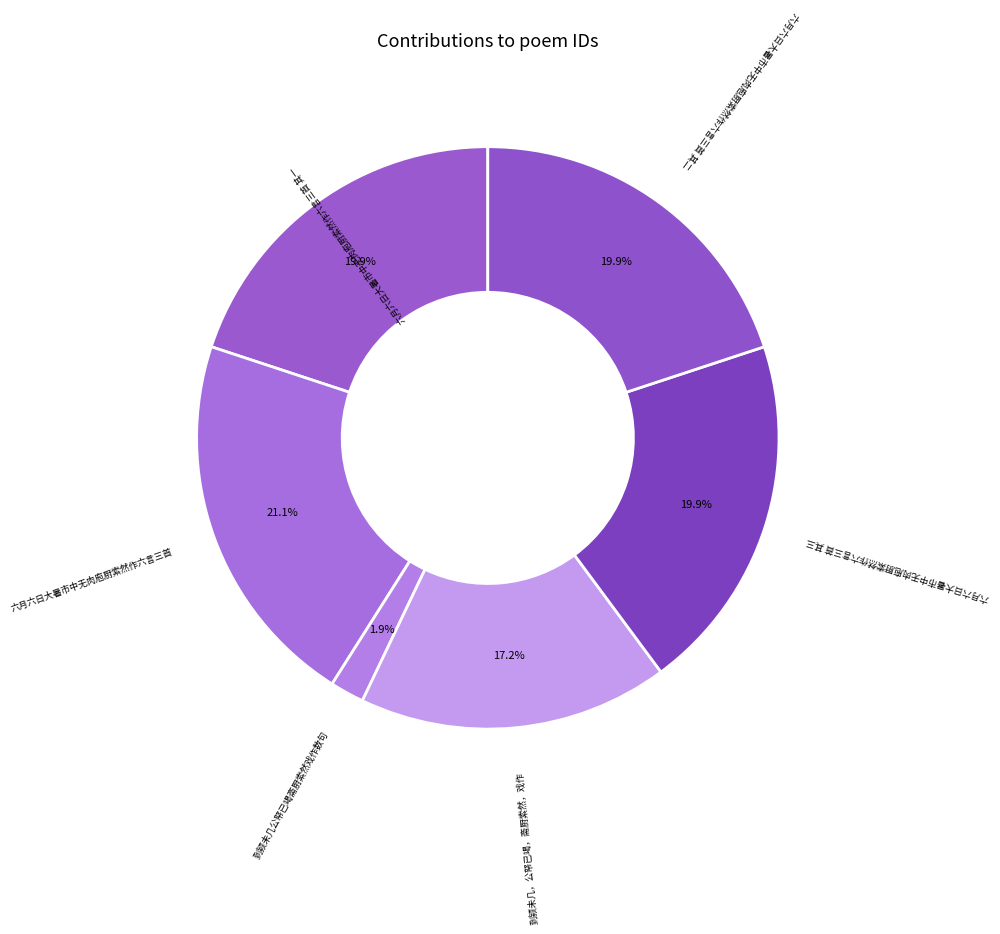

Between 到颍未几，公帑已竭，斋厨索然，戏作 and 六月六日大暑市中无肉庖厨索然作六言三首 其一, which is larger?

六月六日大暑市中无肉庖厨索然作六言三首 其一